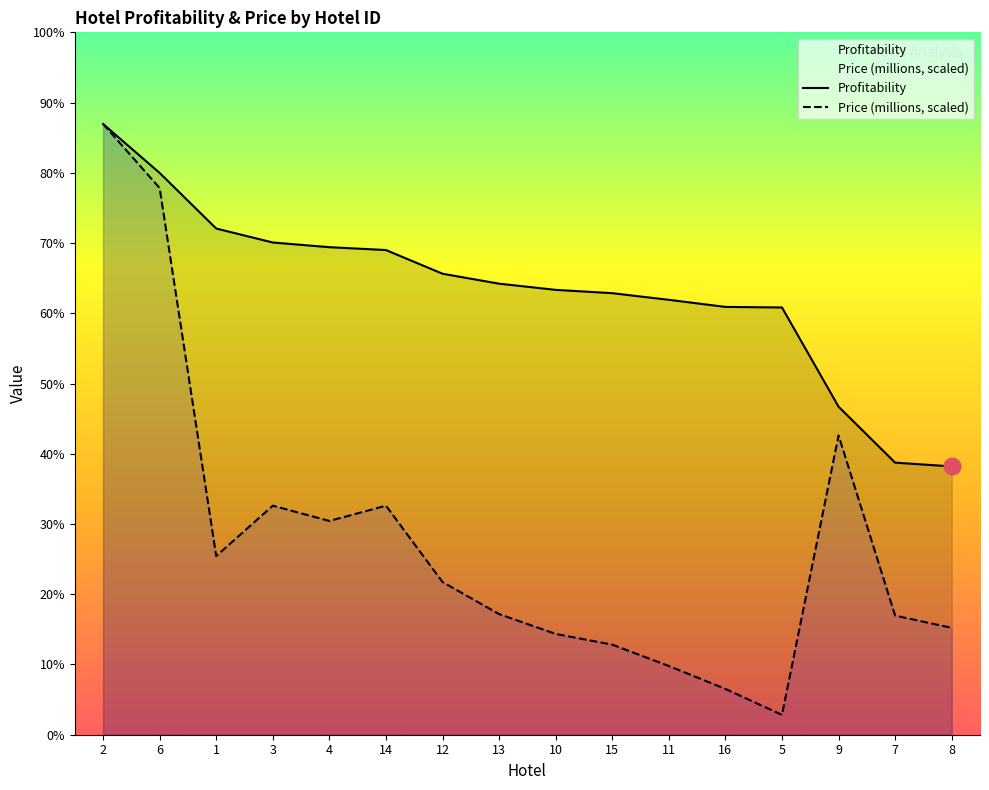

Which series has the largest range (max minus min)?

Price (millions, scaled)